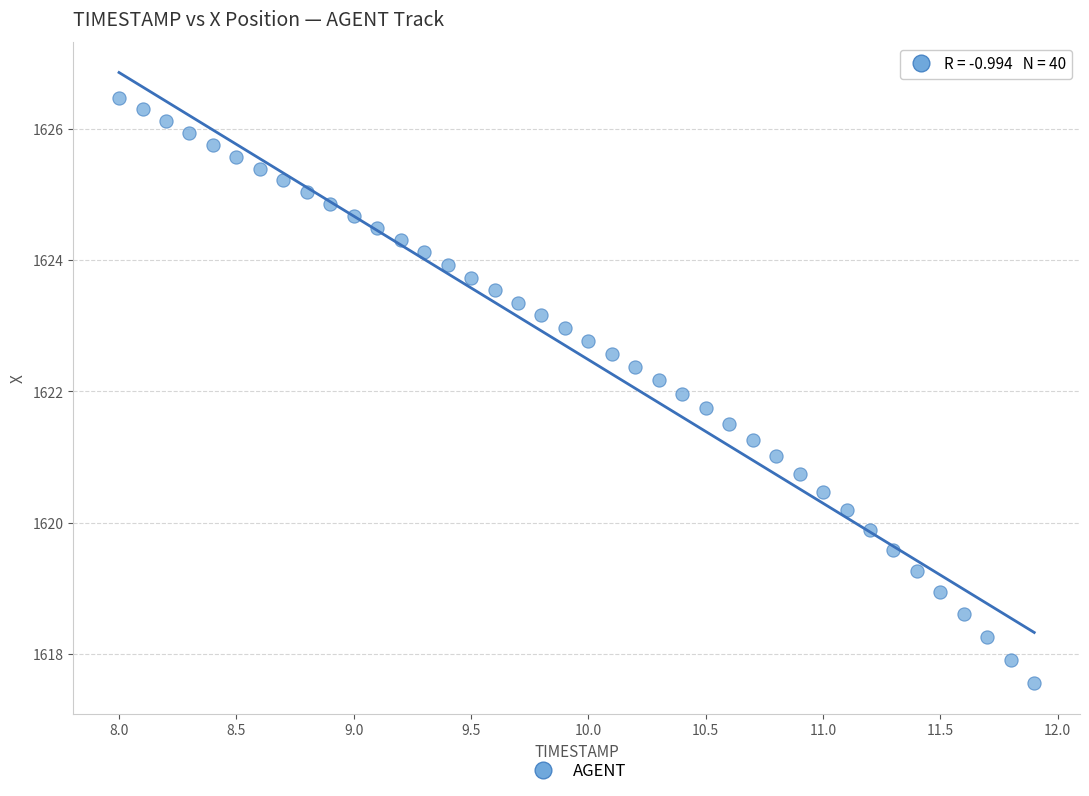

What is the range of Y values (max minus min)?

8.9